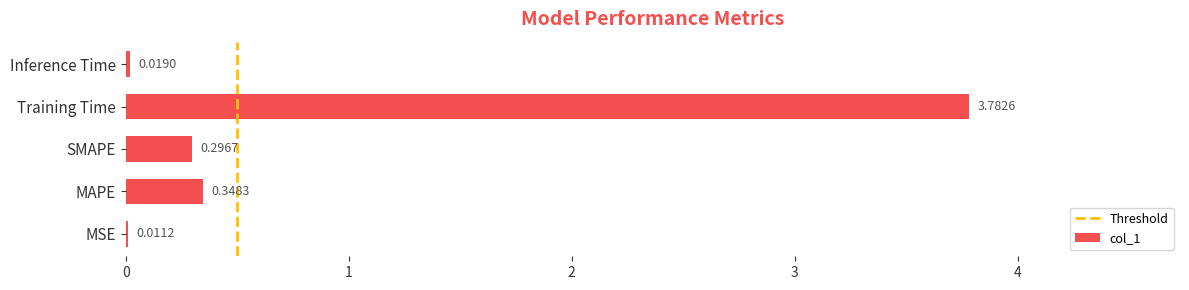

Which has a higher value, Inference Time or MSE?

Inference Time